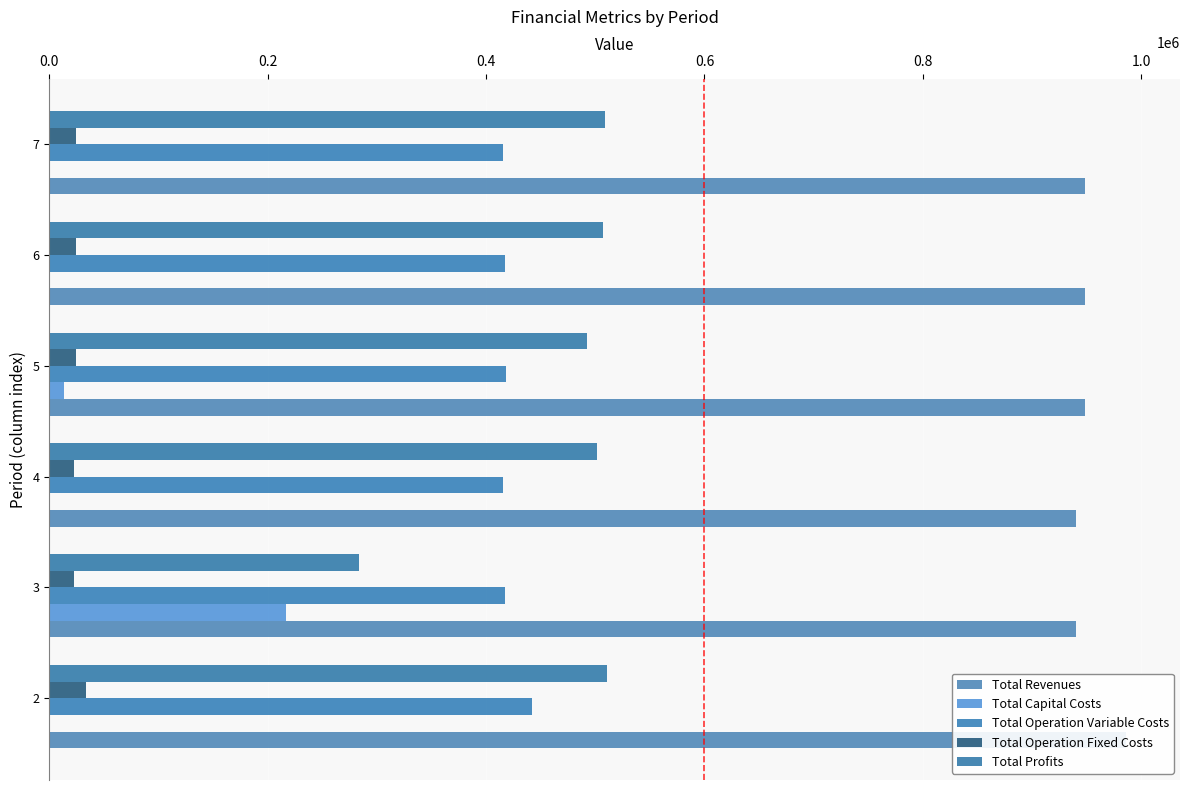

Which has a higher value, 6 or 5?

6